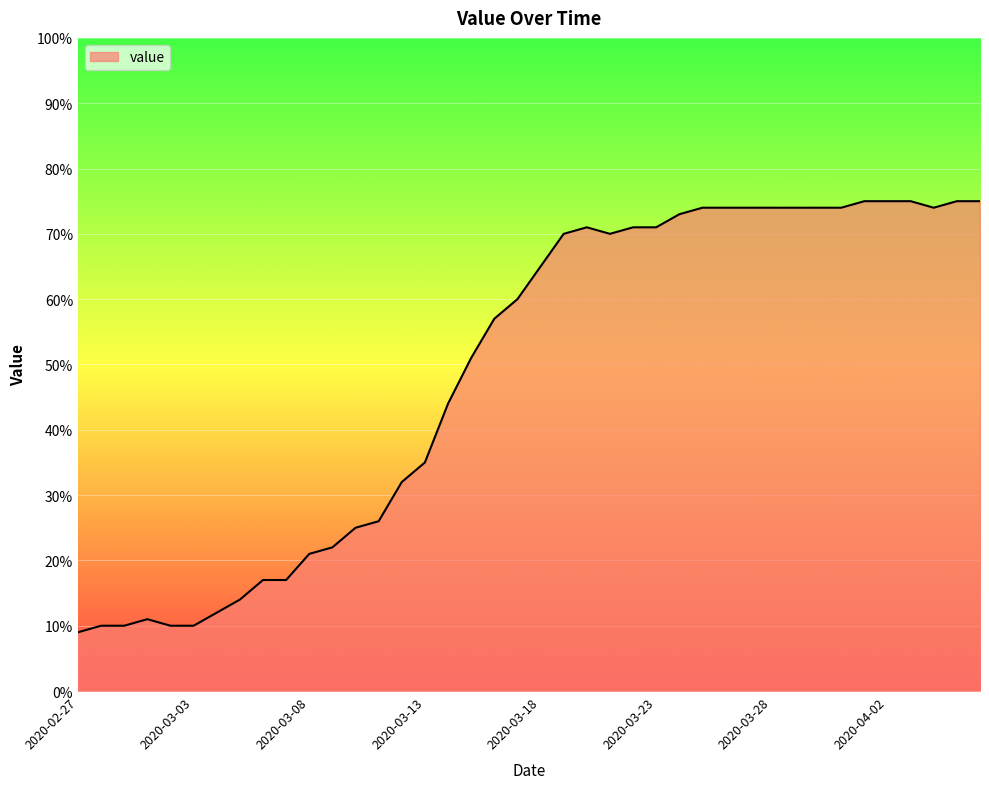

What is the difference between the maximum and minimum values?

66